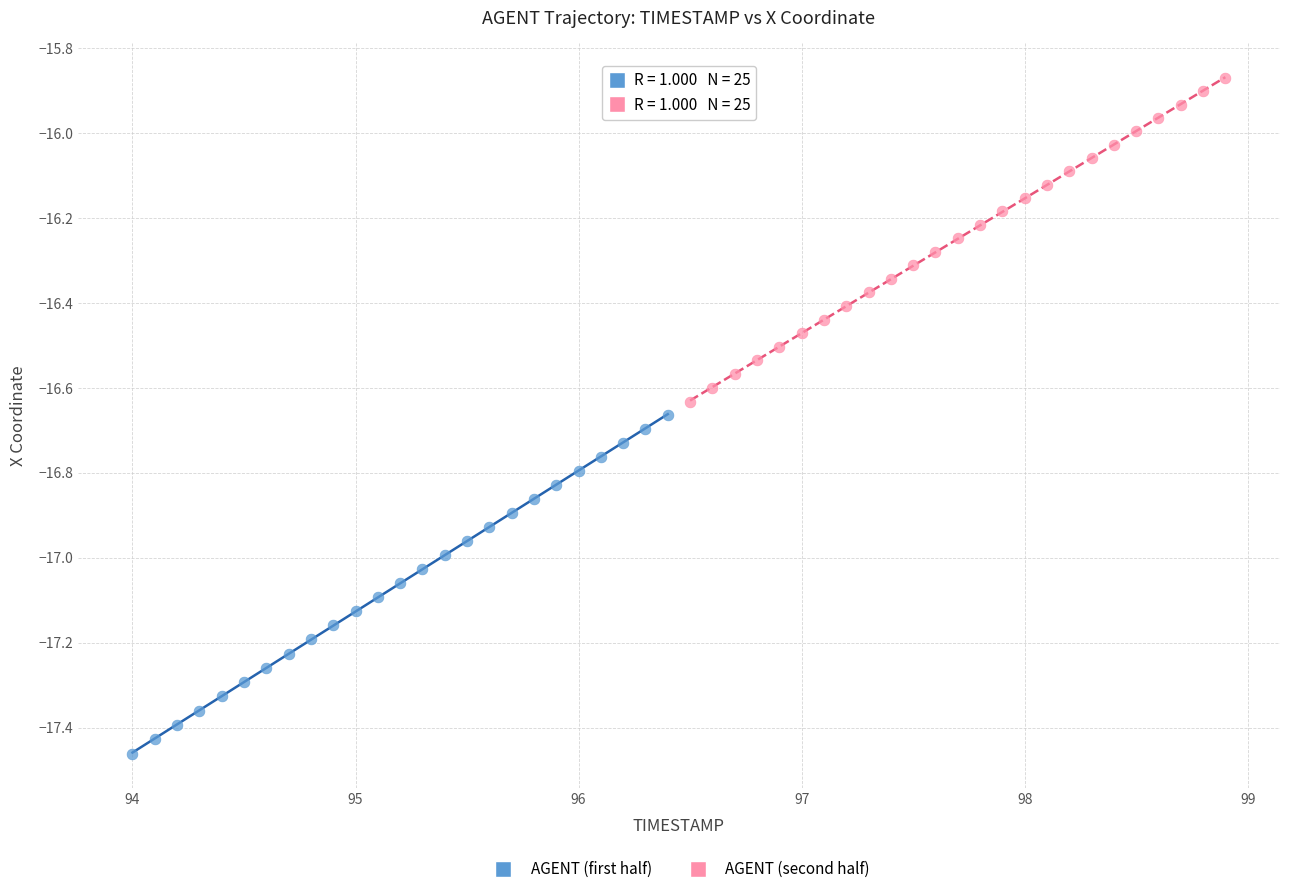

Which series has the widest spread of Y values?

AGENT (first half)